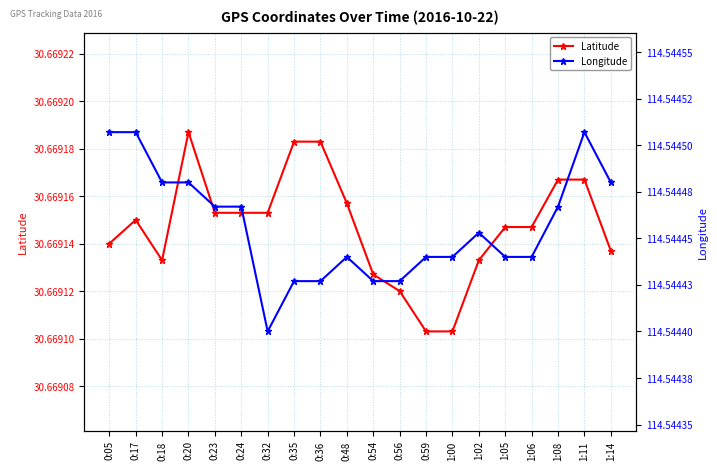

The value of Longitude at 1:06 is 114.5. True or false?

True